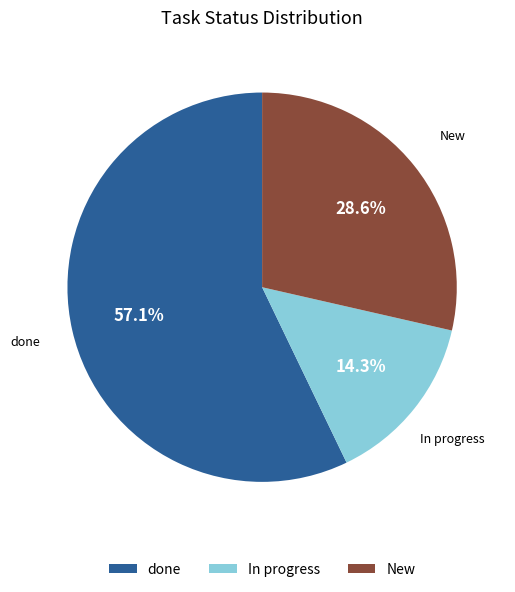

Rank the categories by value from highest to lowest.

done, New, In progress